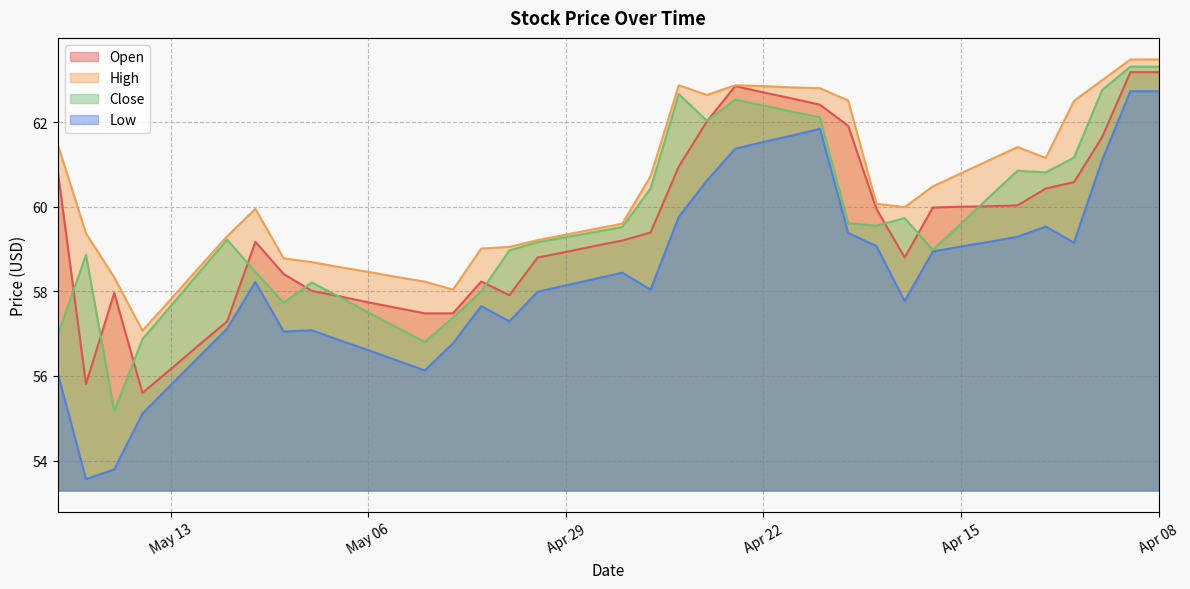

At which category is the sum across all series the highest?

2025-04-08